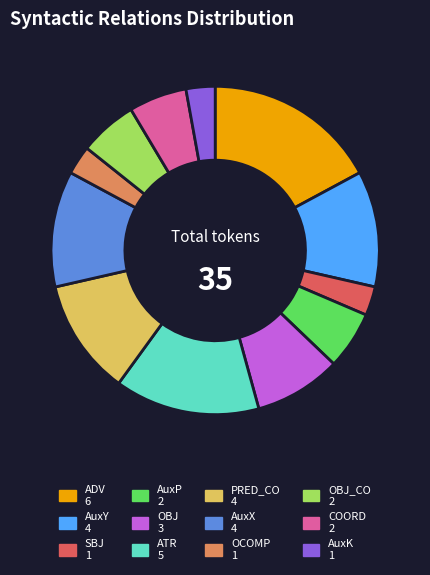

Does any single category account for the majority?

No